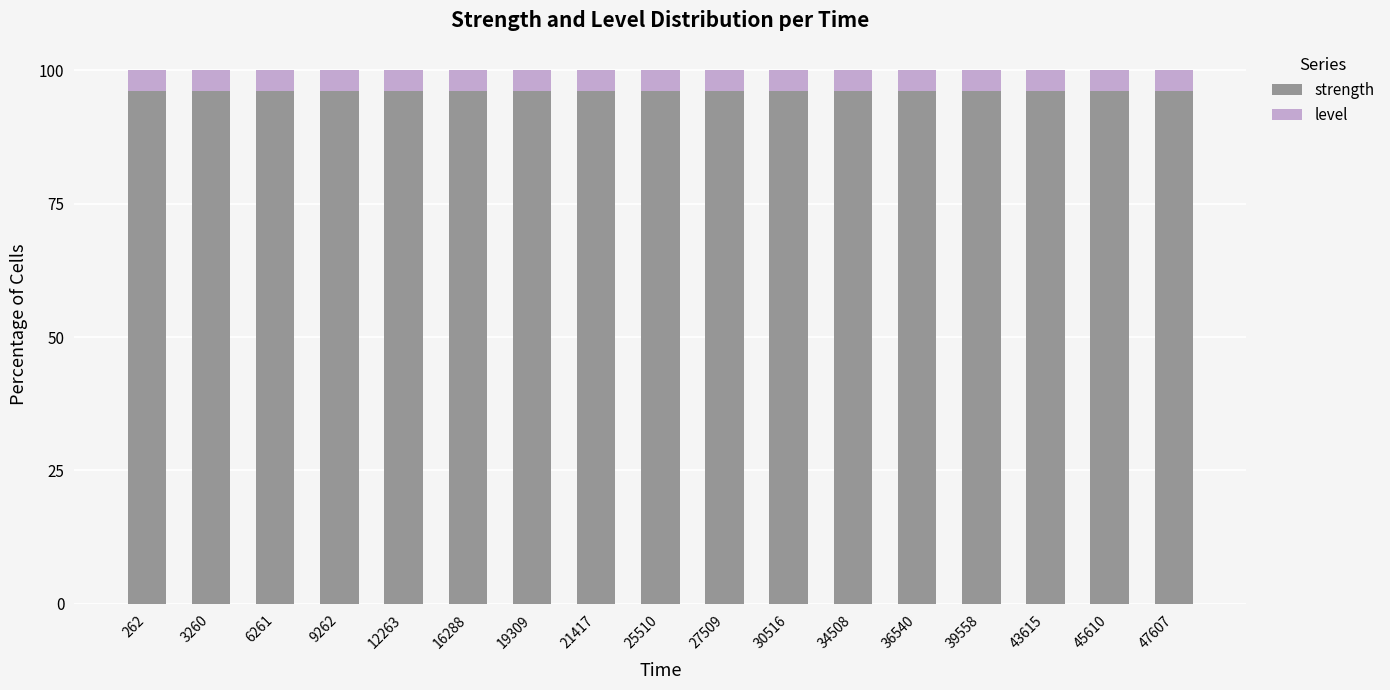

What is the lowest value of the strength series?

96.1